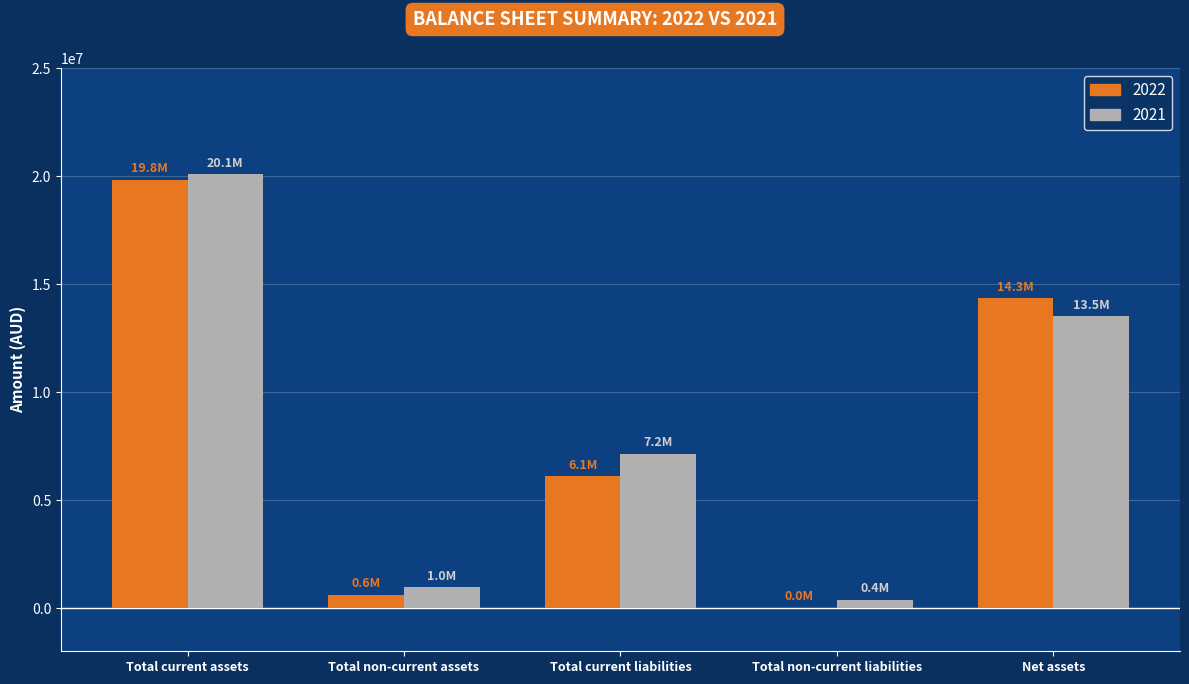

The value of 2022 at Total current liabilities is 6094759. True or false?

True